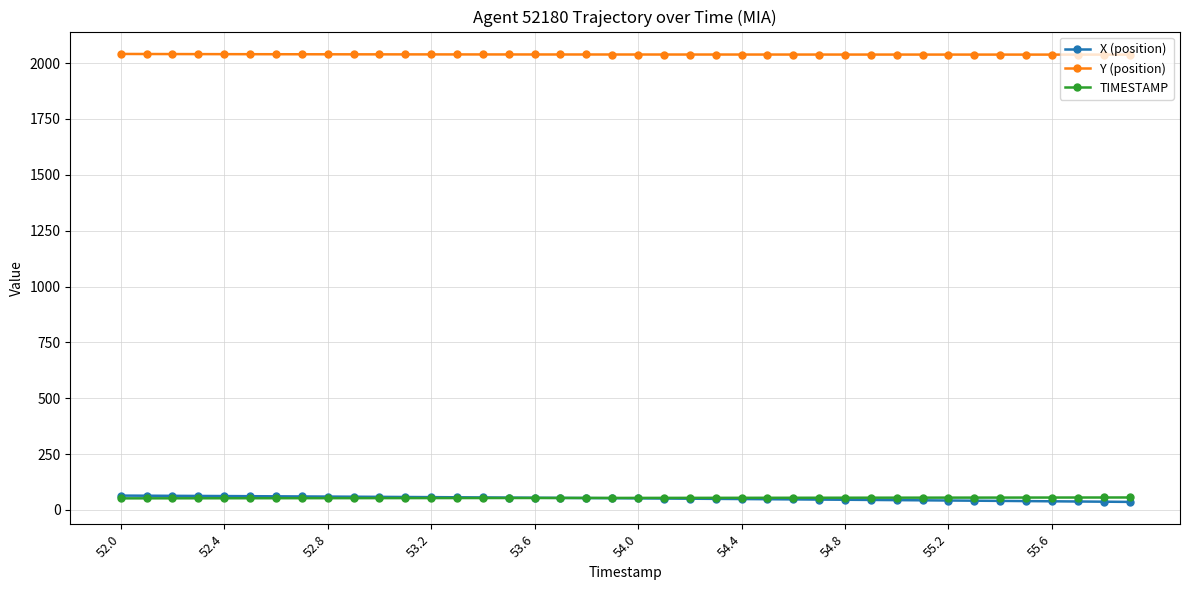

What is the maximum value for TIMESTAMP?

55.9